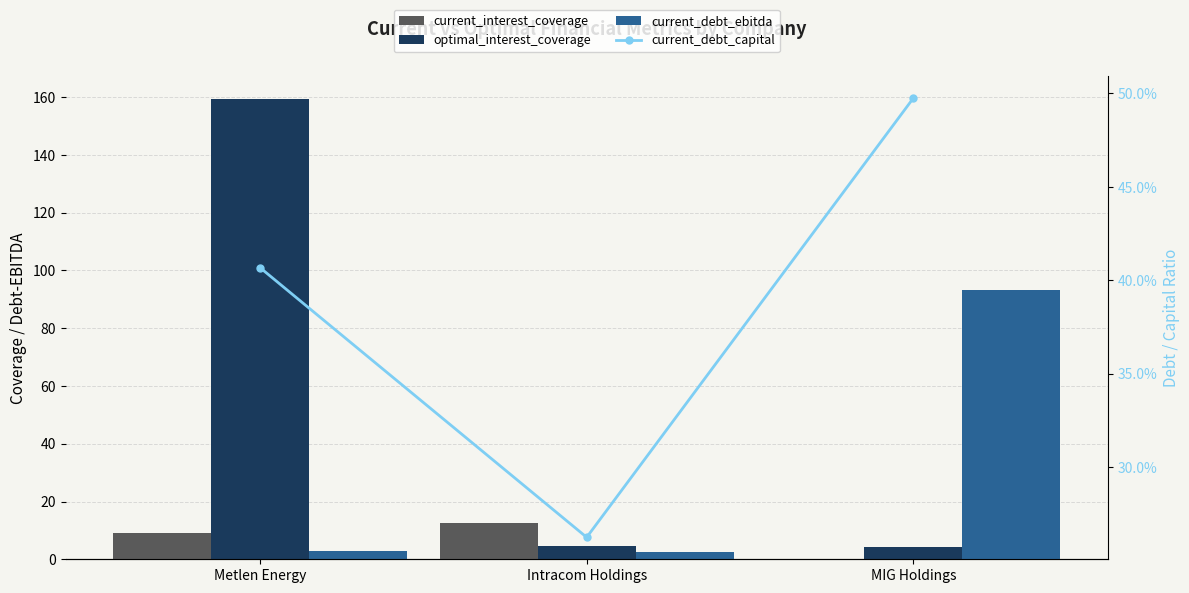

The current_debt_ebitda series shows 1.5 at Intracom Holdings. True or false?

False